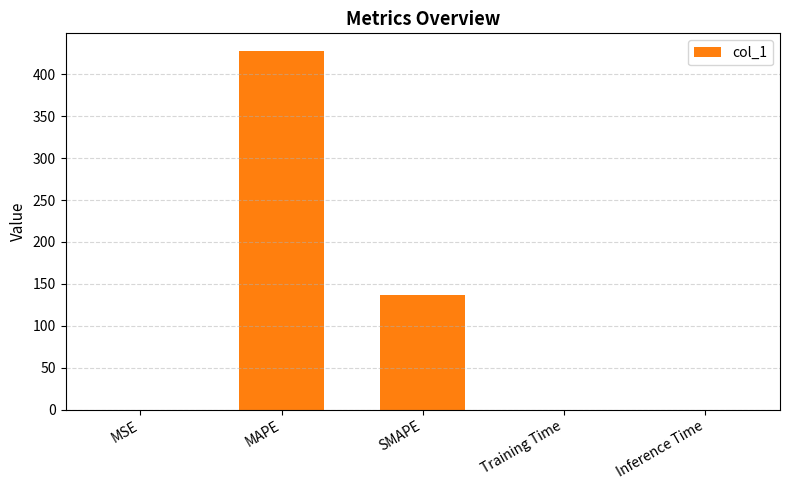

What is the greatest value displayed?

427.4